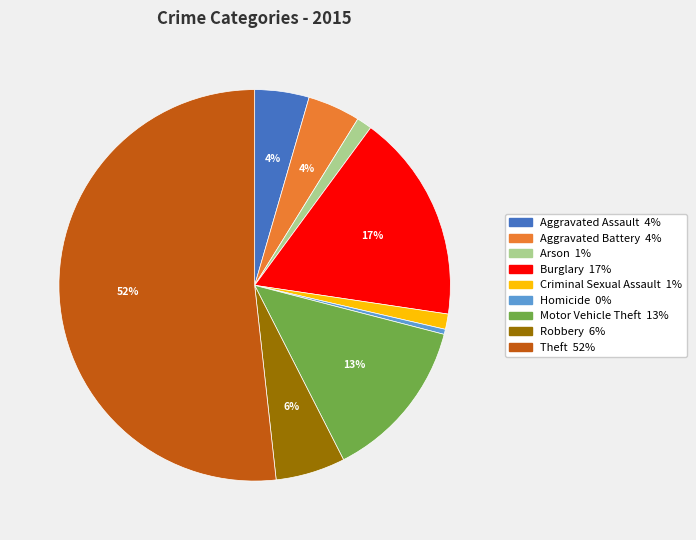

Between Motor Vehicle Theft and Criminal Sexual Assault, which is larger?

Motor Vehicle Theft